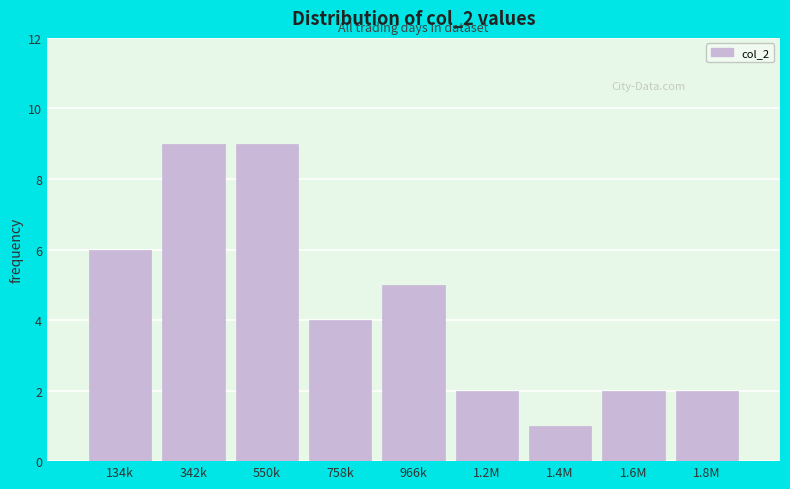

Reading left to right, extract all data points from this chart.

6	9	9	4	5	2	1	2	2